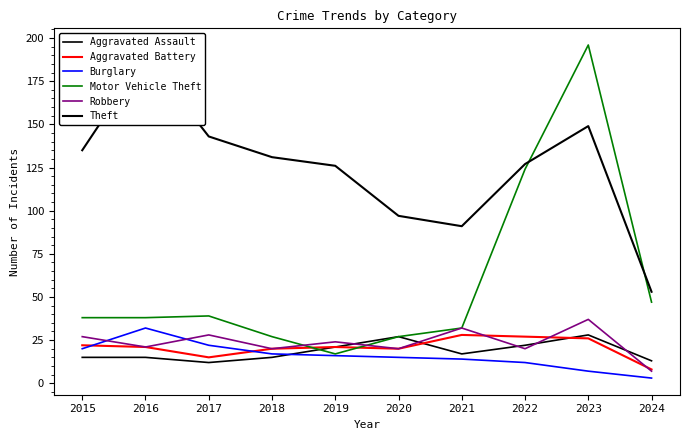

What is the difference between the highest and lowest values at 2017?

131